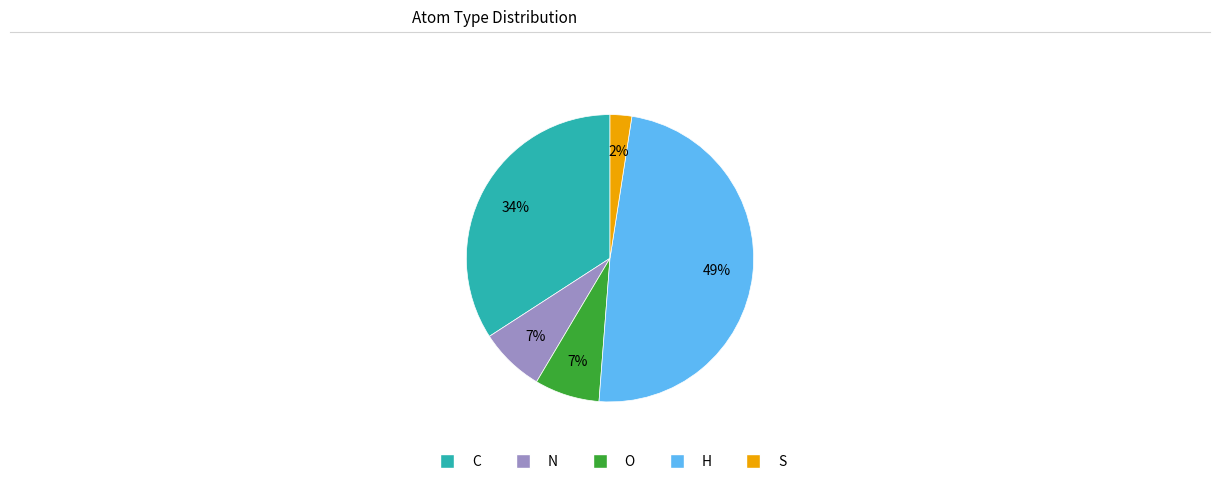

Does H represent more than half of the total?

No